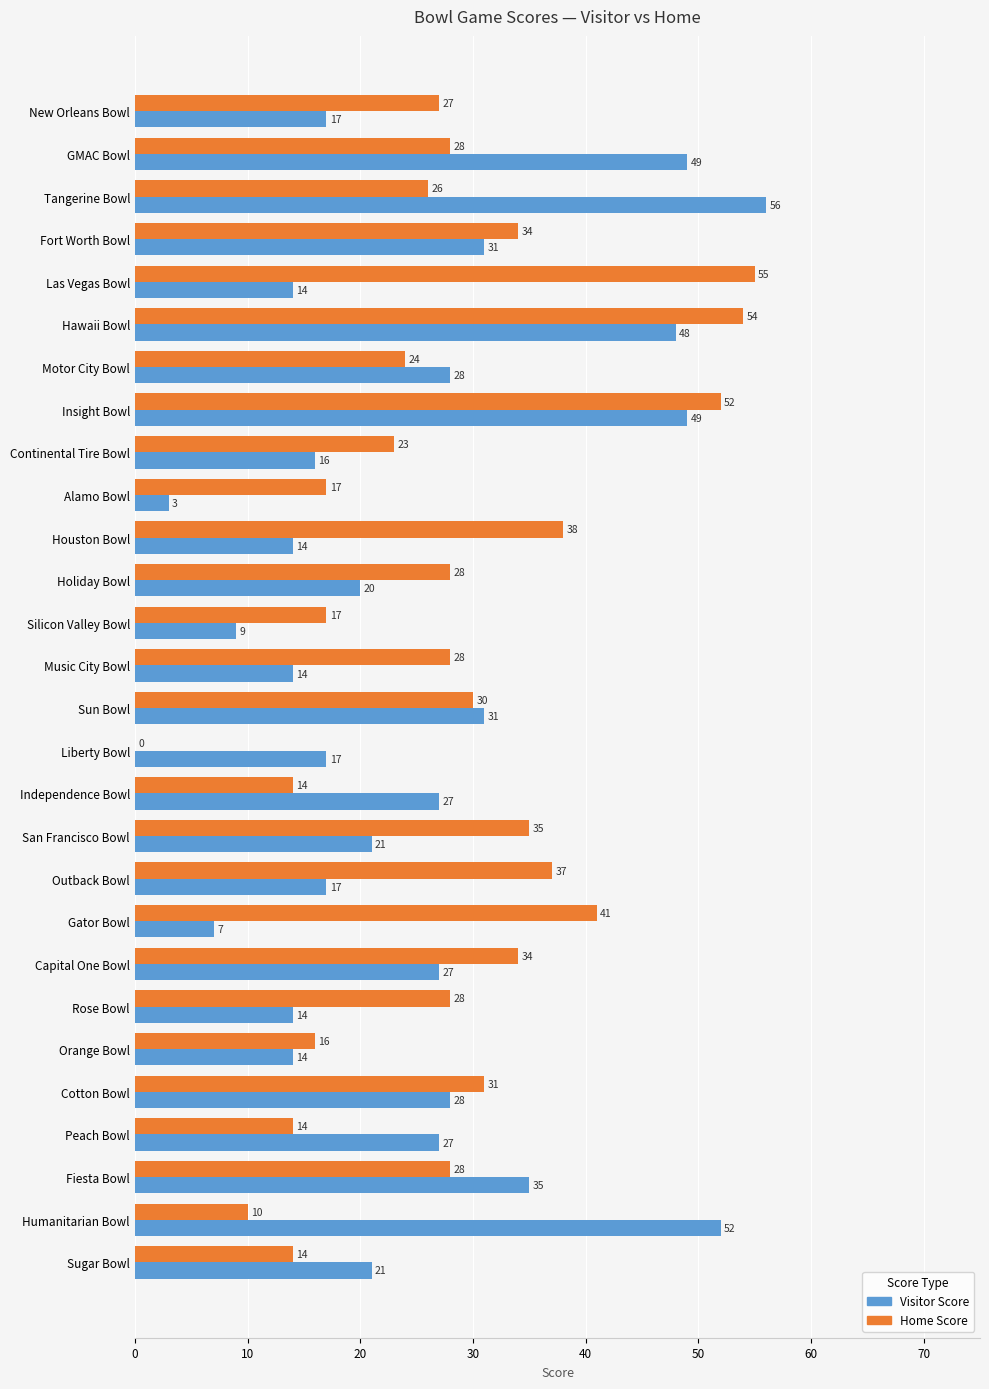

The value of Visitor Score at Rose Bowl is 14. True or false?

True